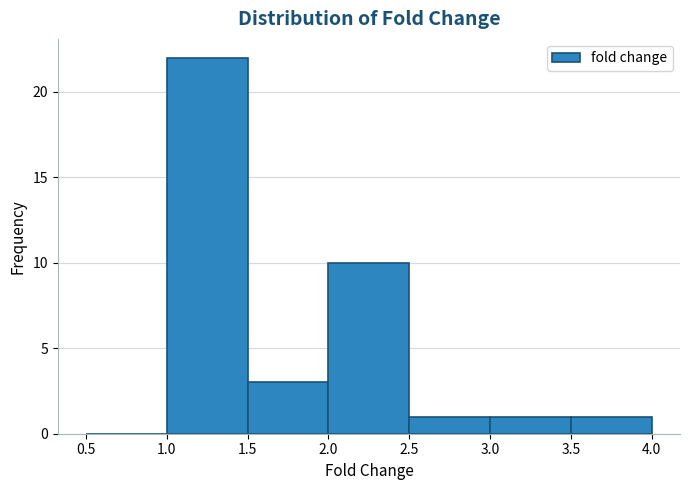

What is the height of the bar covering 2.0 to 2.5 on the x-axis? The values are not printed on the chart, so give them approximately, as read against the axis.

10